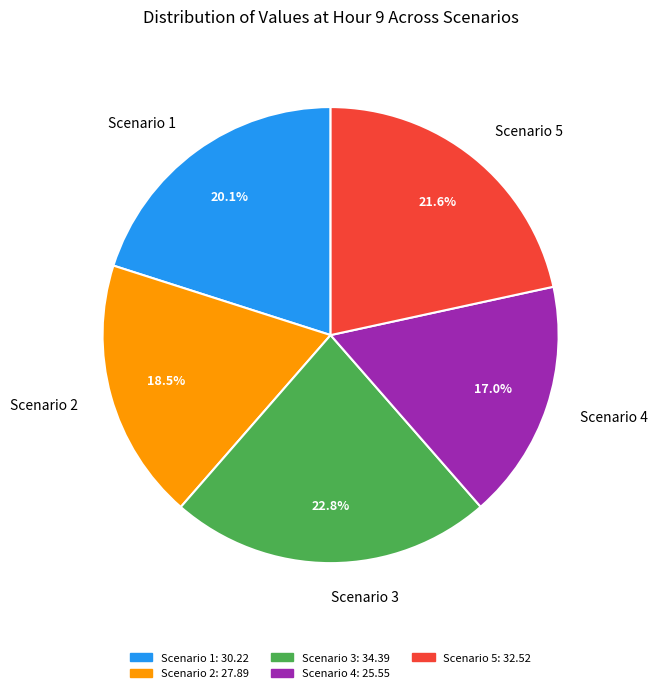

How many slices are in this pie chart?

5